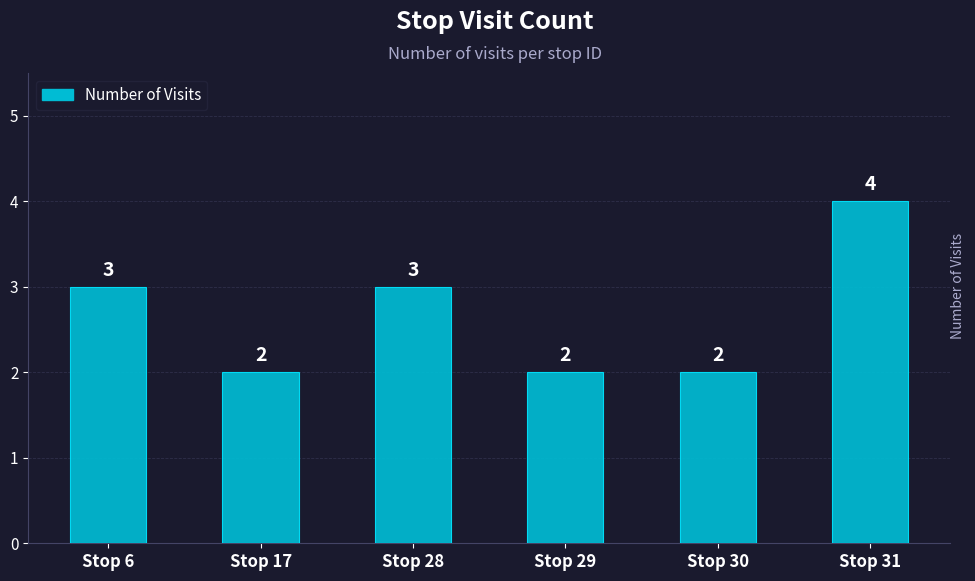

What is the ratio of the value at Stop 31 to the value at Stop 29?

2.0